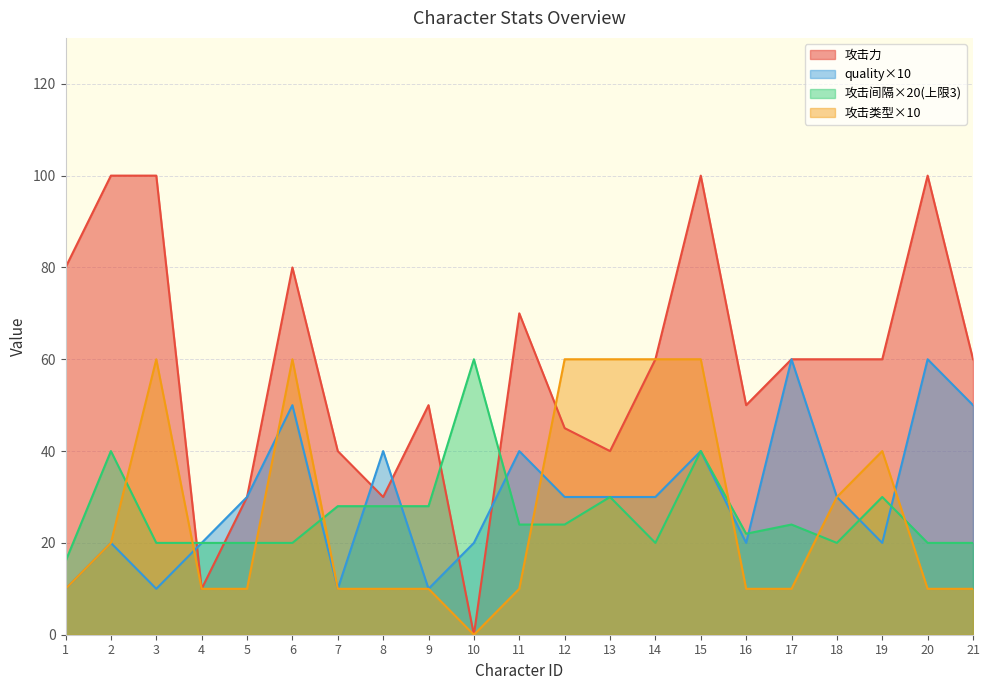

The value of 攻击类型 at 16 is 10. True or false?

True